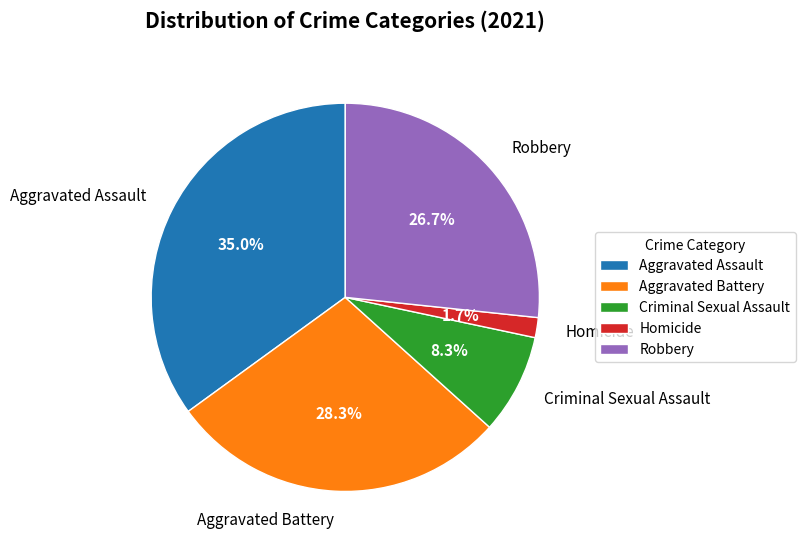

Between Robbery and Aggravated Battery, which is larger?

Aggravated Battery